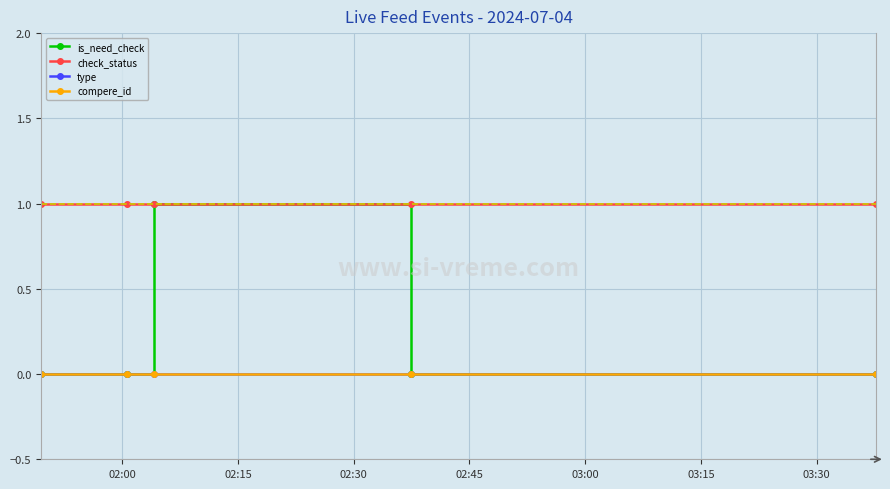

Does the chart have visible grid lines?

Yes